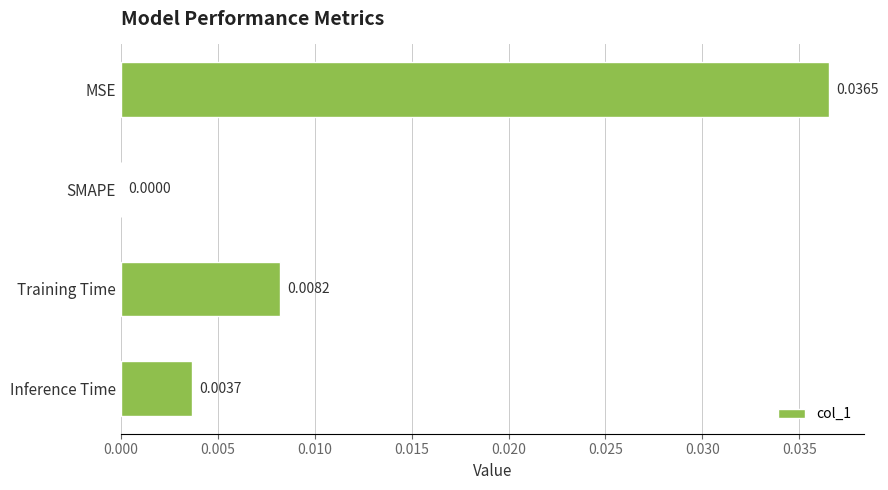

Count the values in the range 0 to 1.

4